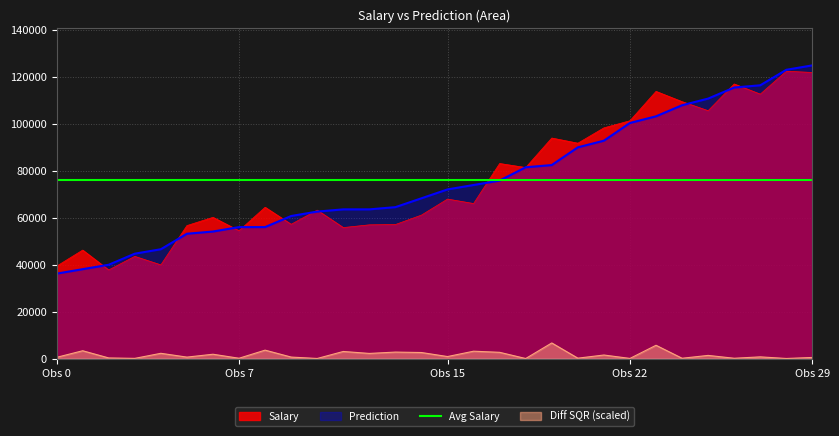

What is the maximum value for Prediction?

124894.9